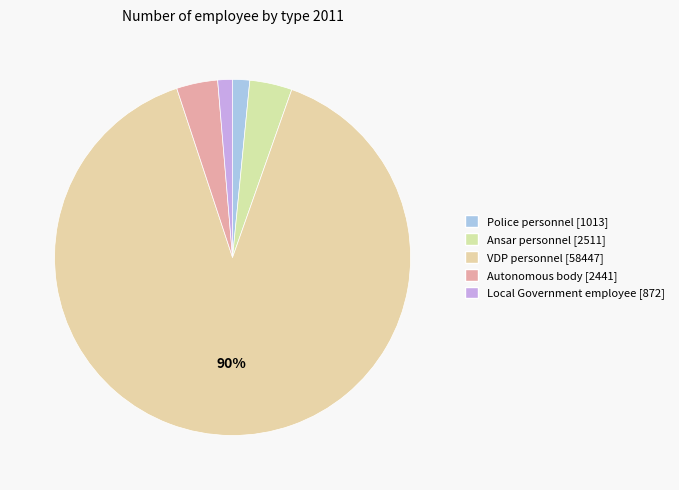

To the nearest percent, what percentage of the pie is VDP personnel?

90%